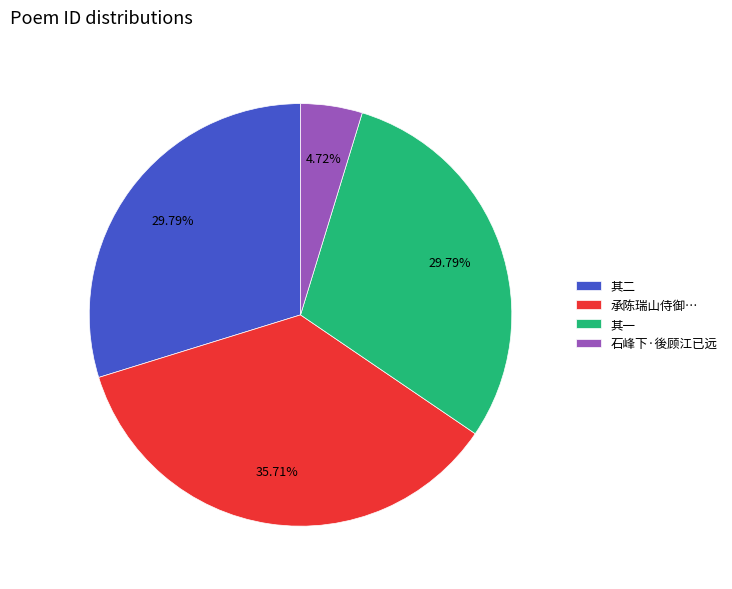

Is there a majority slice in this chart?

No